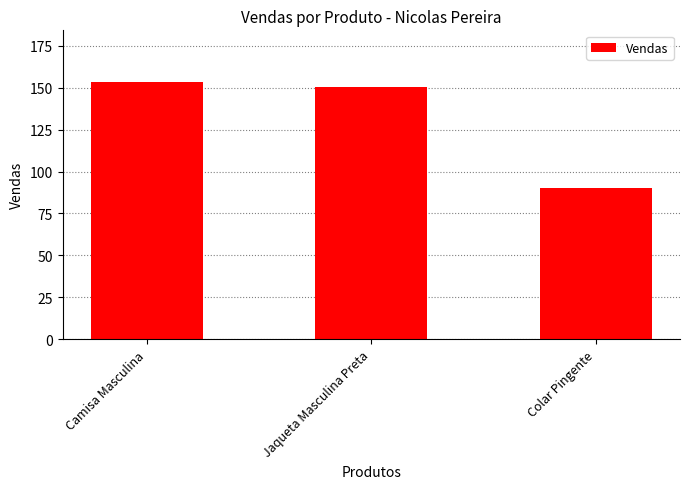

What is the value of the 2nd bar from the left?

150.5